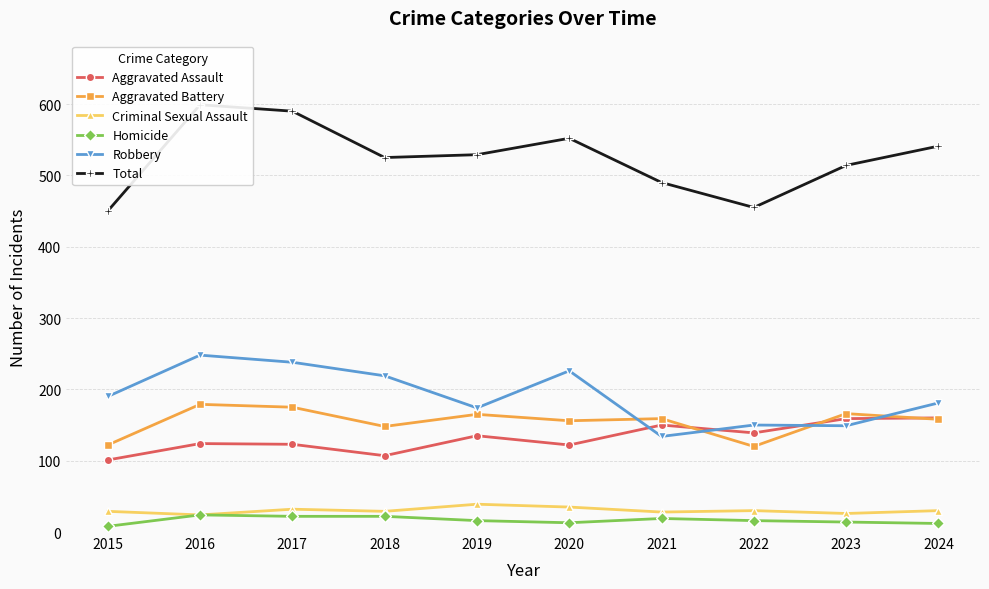

Reading left to right, what are all the values shown in this chart?

Aggravated Assault: 101	124	123	107	135	122	150	139	159	160
Aggravated Battery: 122	179	175	148	165	156	159	120	166	158
Criminal Sexual Assault: 29	24	32	29	39	35	28	30	26	30
Homicide: 8	24	22	22	16	13	19	16	14	12
Robbery: 190	248	238	219	174	226	134	150	149	181
Total: 450	599	590	525	529	552	490	455	514	541